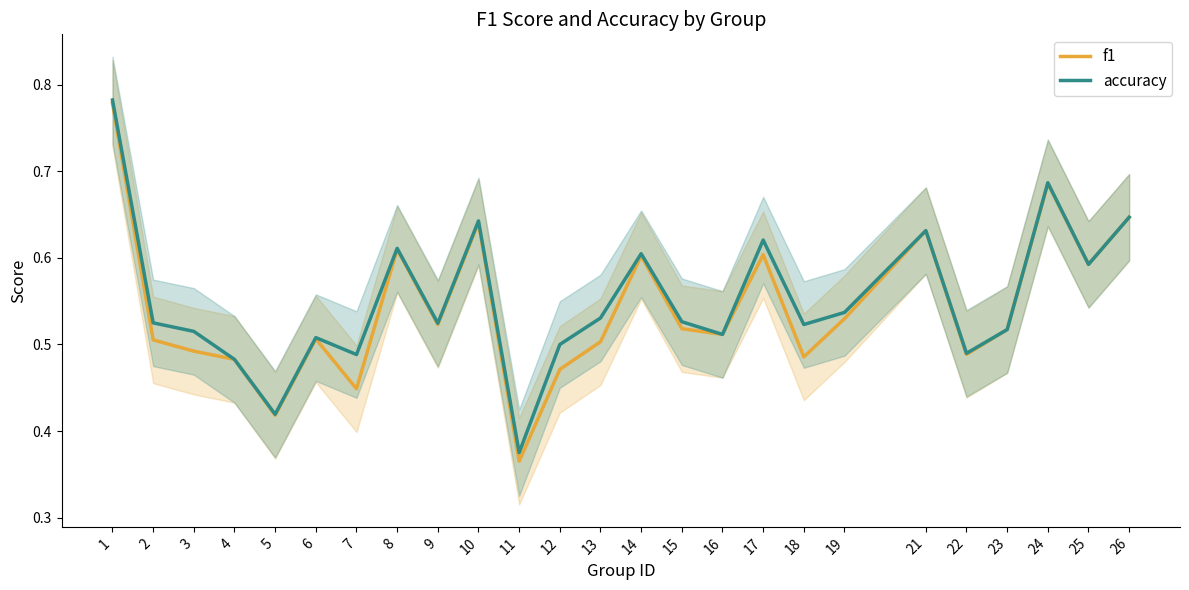

Where is f1 nearest to the value 0?

11